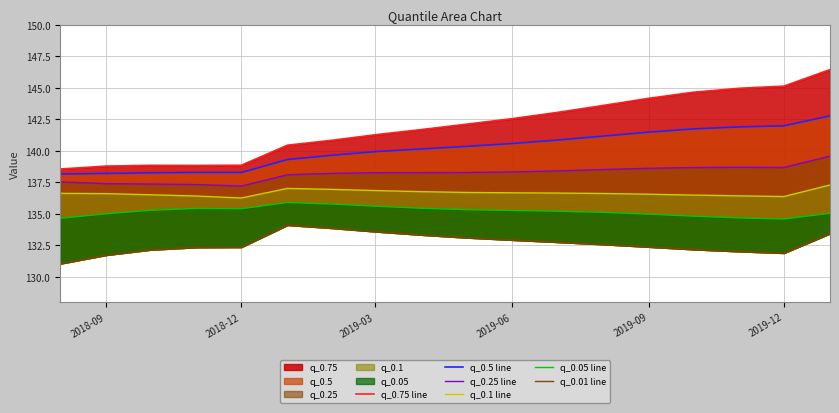

True or false: q_0.1 line has a value of 52.9 at 2019-09.

False